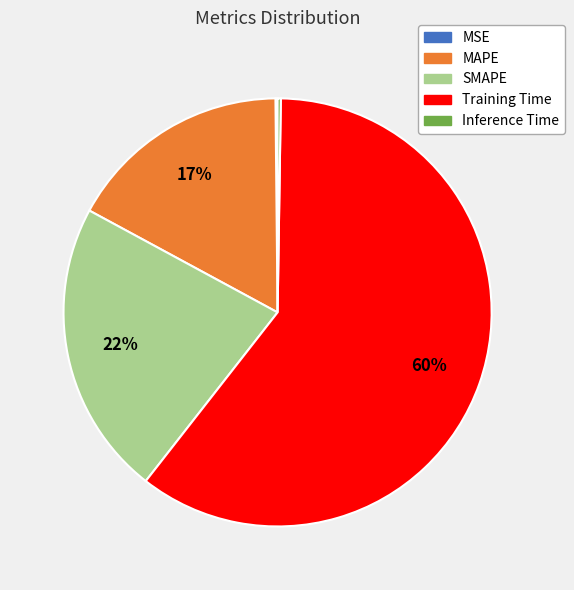

To the nearest percent, what percentage of the pie is SMAPE?

22%